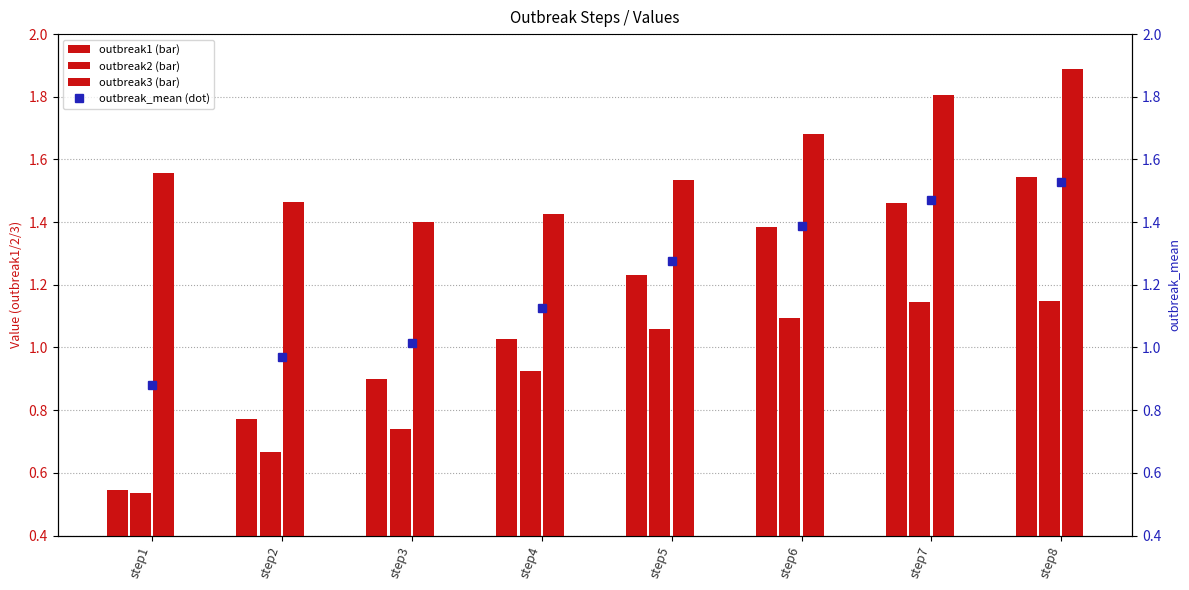

Reading left to right, extract all data points from this chart.

outbreak1: step1=0.5	step2=0.8	step3=0.9	step4=1.0	step5=1.2	step6=1.4	step7=1.5	step8=1.5
outbreak2: step1=0.5	step2=0.7	step3=0.7	step4=0.9	step5=1.1	step6=1.1	step7=1.1	step8=1.1
outbreak3: step1=1.6	step2=1.5	step3=1.4	step4=1.4	step5=1.5	step6=1.7	step7=1.8	step8=1.9
outbreak_mean: step1=0.9	step2=1.0	step3=1.0	step4=1.1	step5=1.3	step6=1.4	step7=1.5	step8=1.5